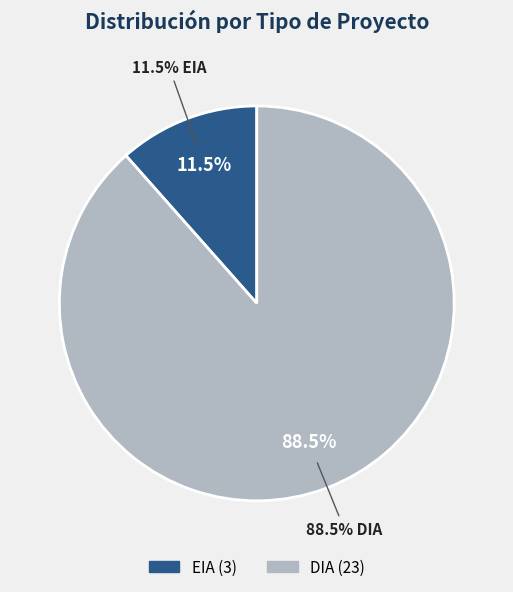

Which slice is the largest?

DIA